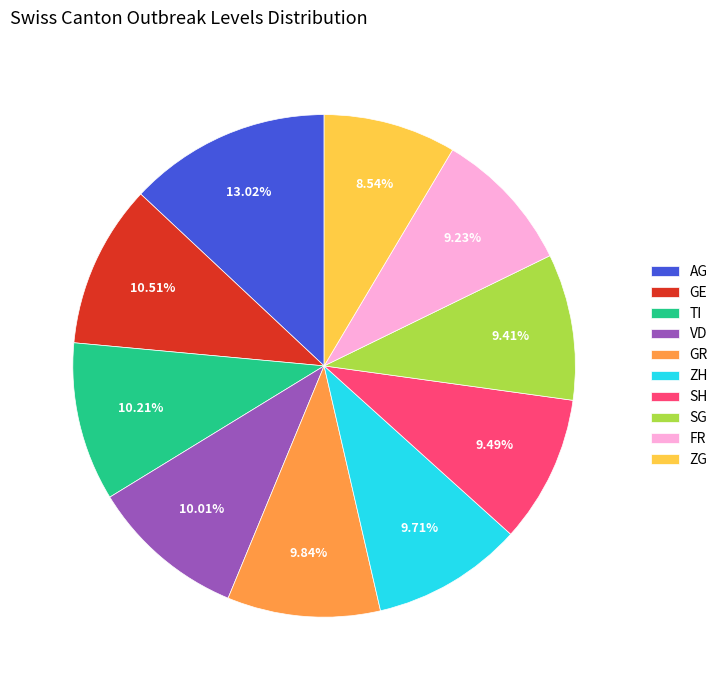

Is the sum of SH and TI greater than half?

No